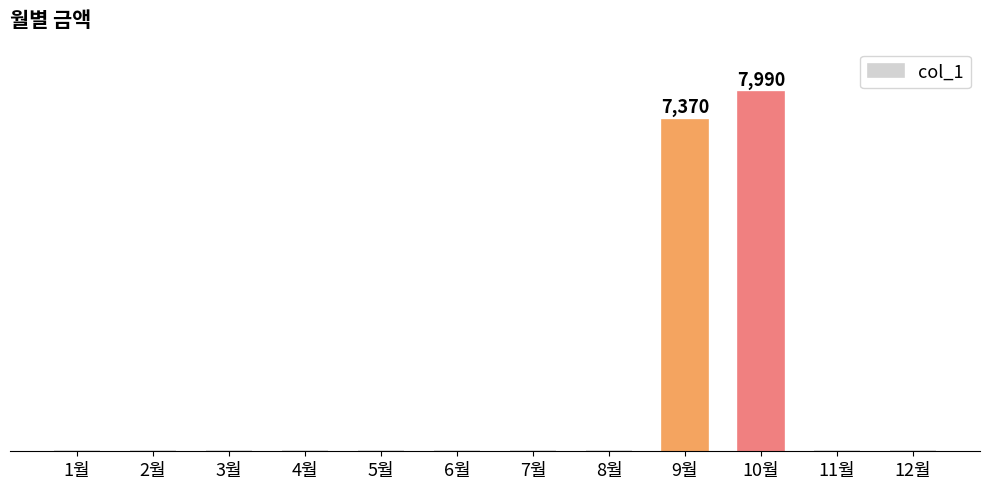

What is the sum of all values?

15360